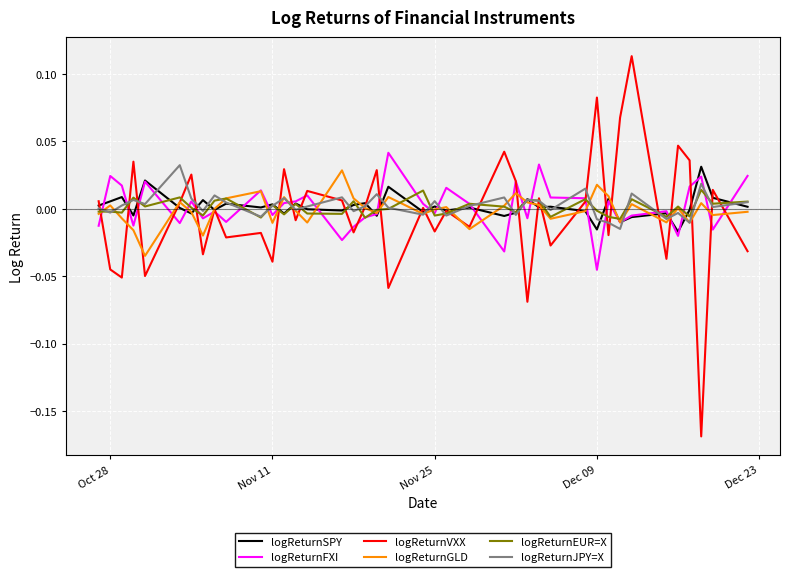

Which series has the widest spread of values?

logReturnVXX